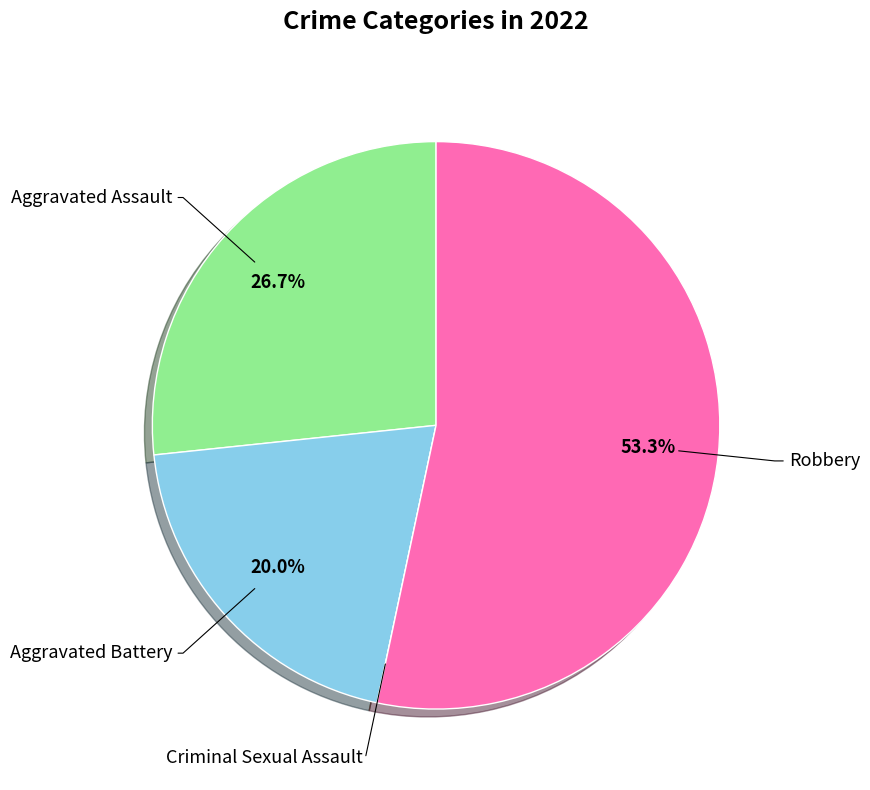

Combined, do Aggravated Battery and Robbery account for over 50%?

Yes